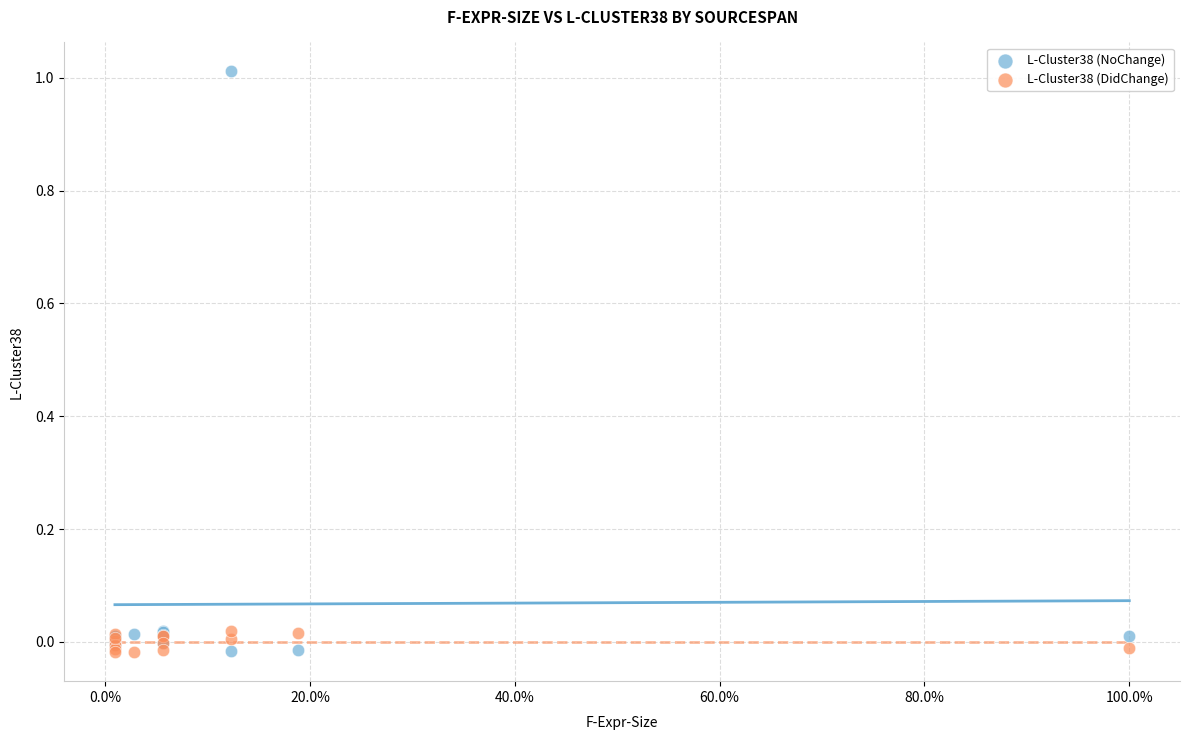

What are all the series names shown in the legend?

L-Cluster38 (NoChange), L-Cluster38 (DidChange)